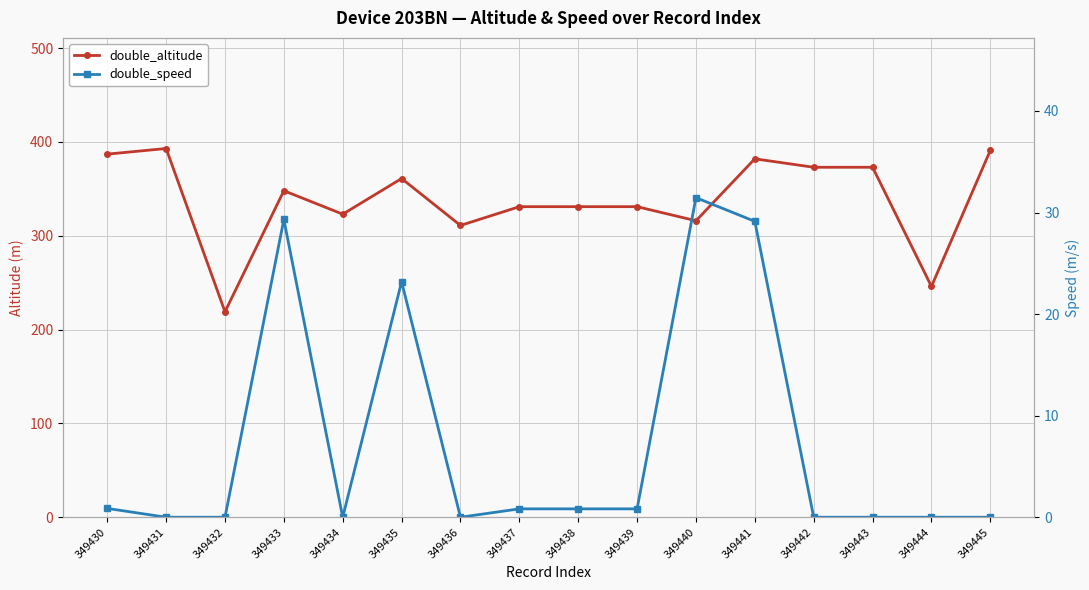

What is the value of the double_altitude point at the 9th from the left?

331.0